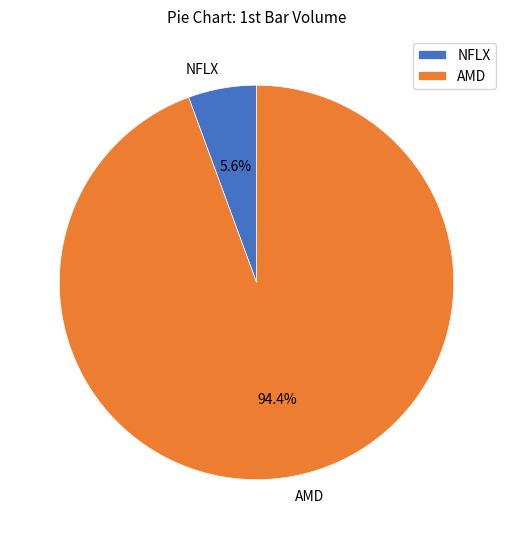

What is the largest slice in the pie chart?

AMD